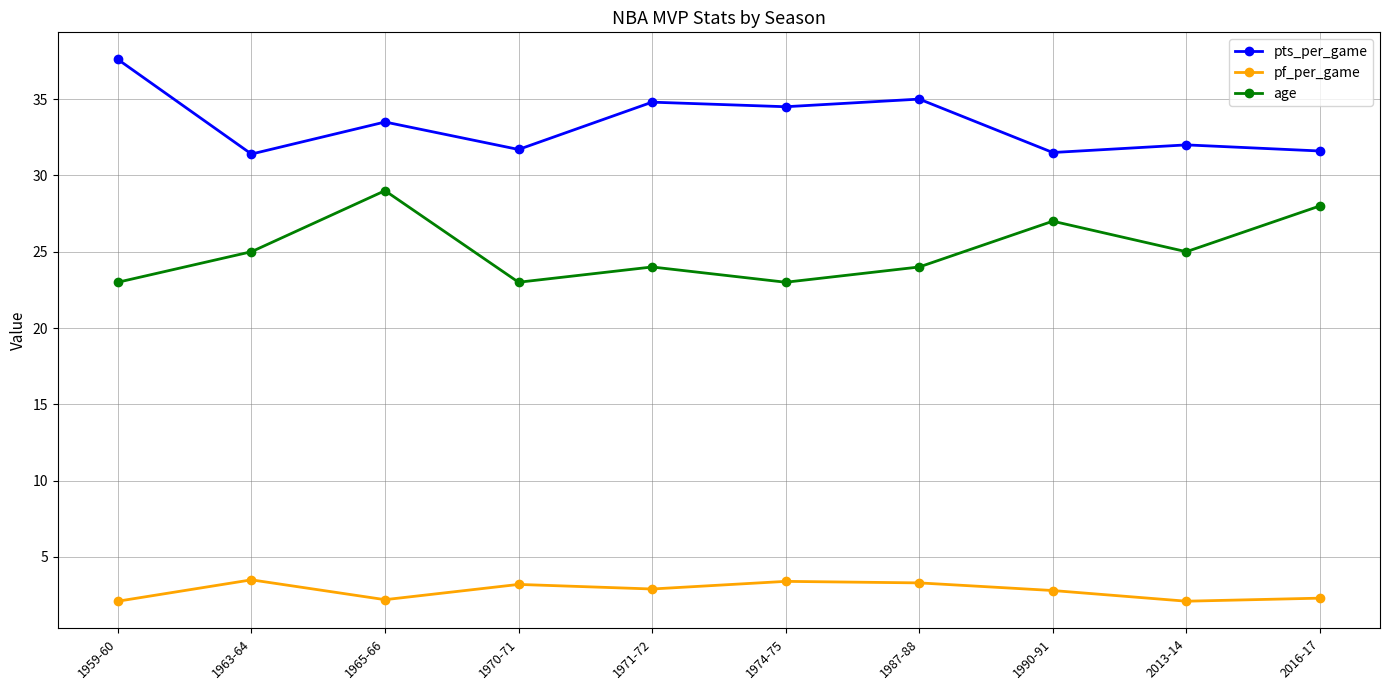

What is the label of the 9th point from the right?

1963-64